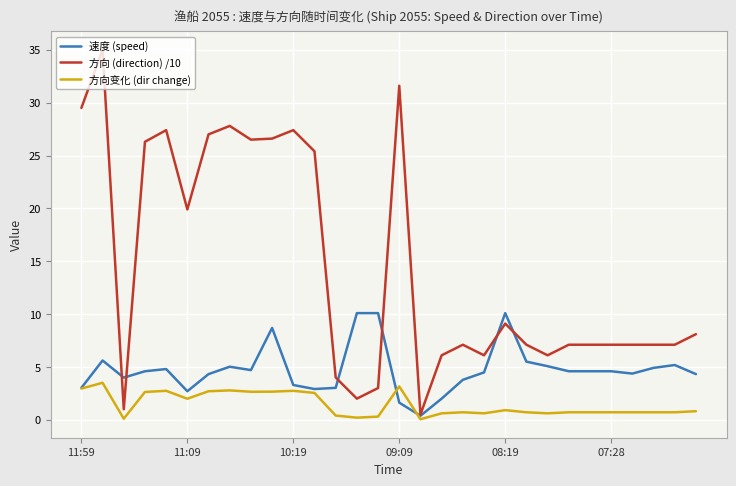

Rank the series by their maximum value, from highest to lowest.

方向 (direction) /10, 速度 (speed), 方向变化 (dir change)